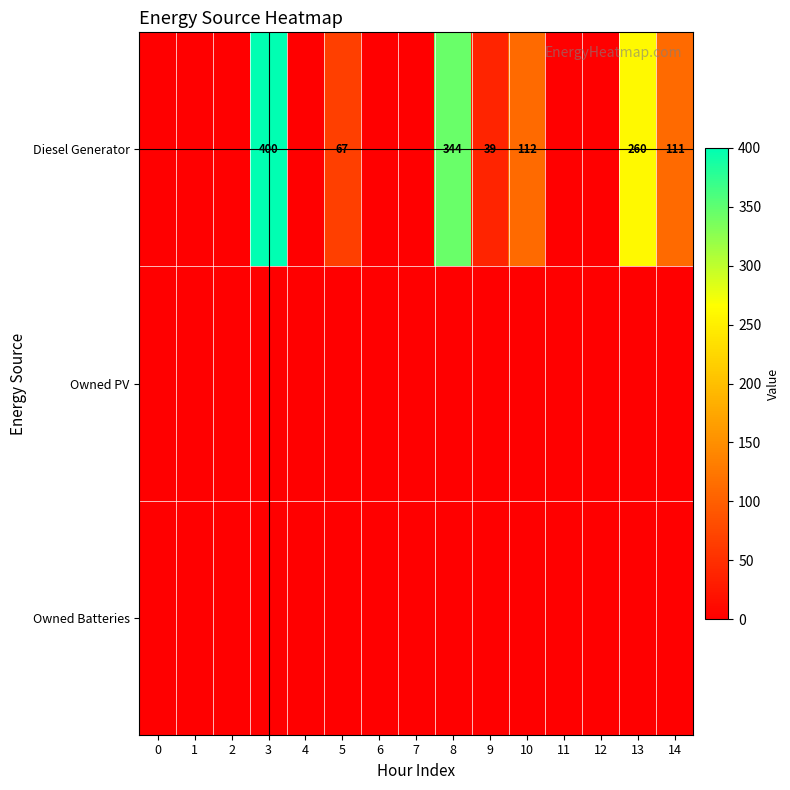

Reading right to left, what are all the values shown in this chart?

row_0: 111	260	0	0	112	39	344	0	0	67	0	400	0	0	0
row_1: 0	0	0	0	0	0	0	0	0	0	0	0	0	0	0
row_2: 0	0	0	0	0	0	0	0	0	0	0	0	0	0	0